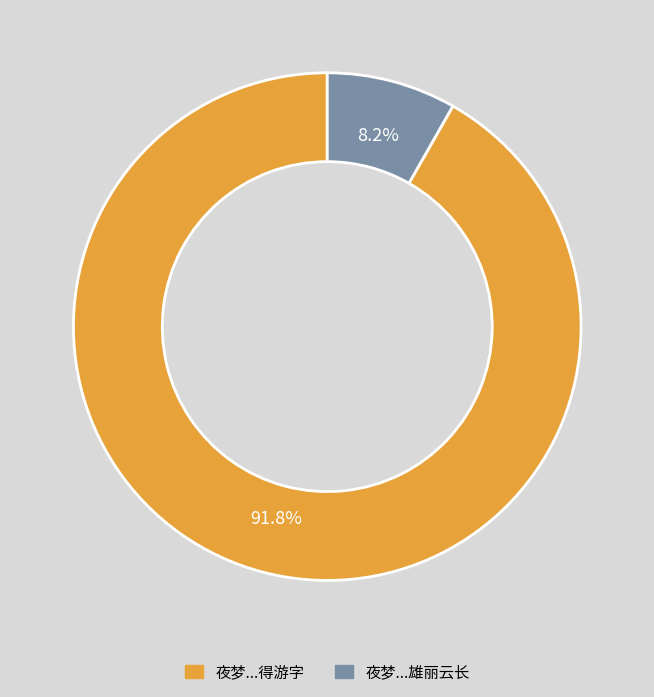

Rank the categories by value from lowest to highest.

夜梦...雄丽云长, 夜梦...得游字